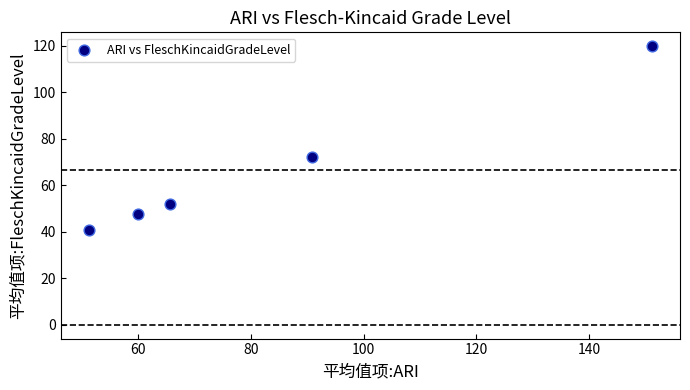

What is the average Y value?

66.4